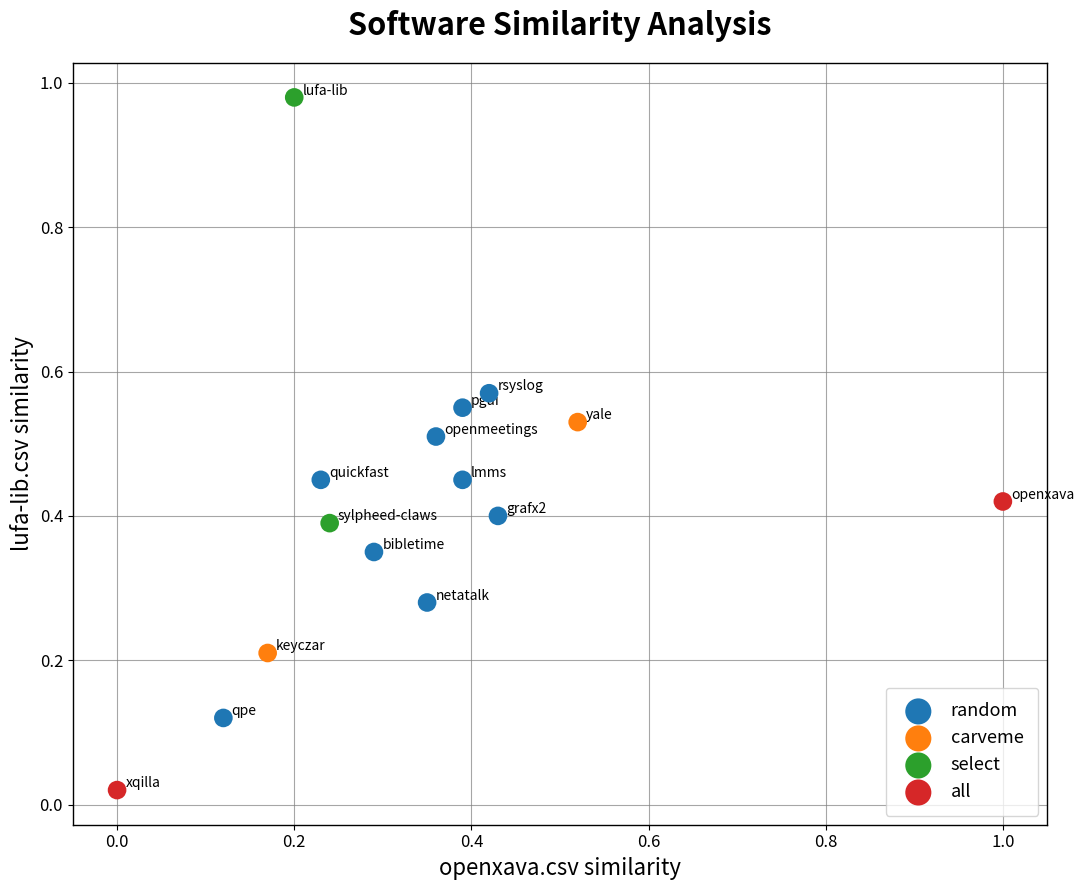

Which series has the widest spread of Y values?

select